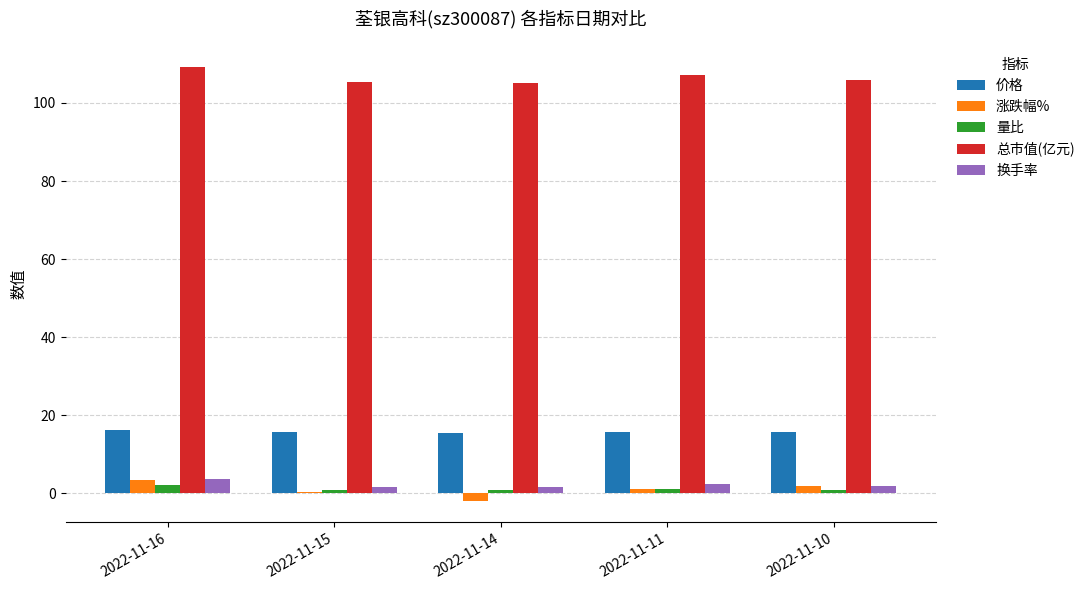

Which label corresponds to the smallest value in the chart?

2022-11-14